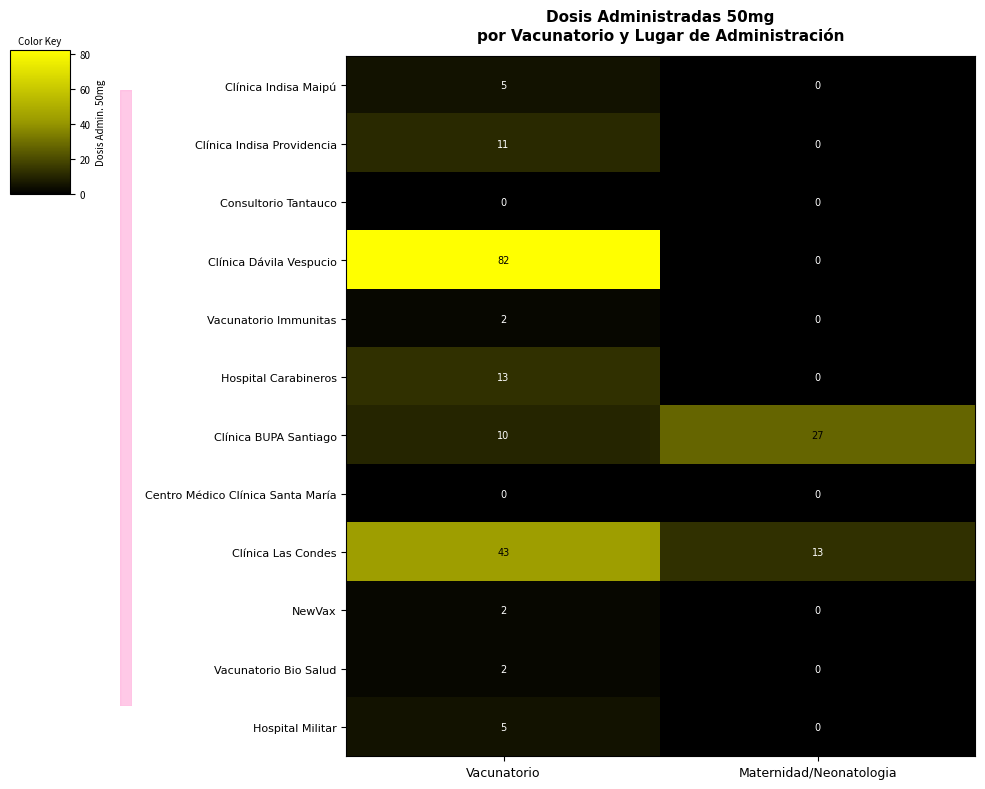

What is the sum of the Clínica Las Condes values at Maternidad/Neonatologia and Vacunatorio?

56